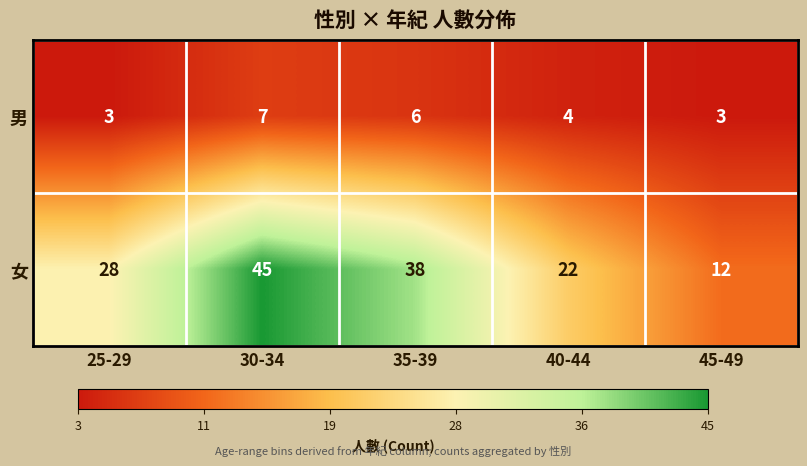

Which series changed the most between 30-34 and 45-49?

女